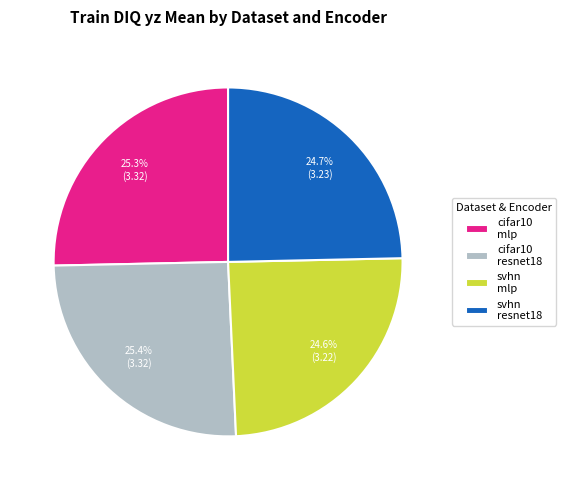

Does svhn resnet18 account for over 50% of the chart?

No